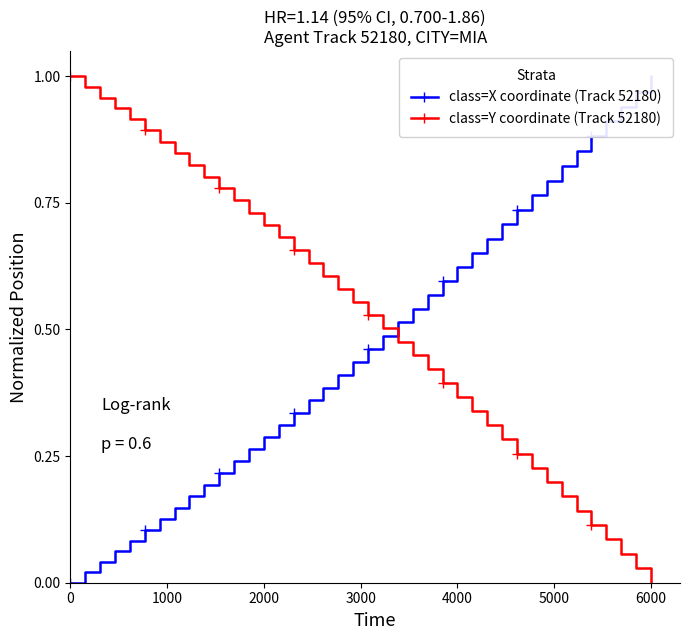

True or false: class=Y coordinate (Track 52180) has more than 1 points higher than both neighbors.

False